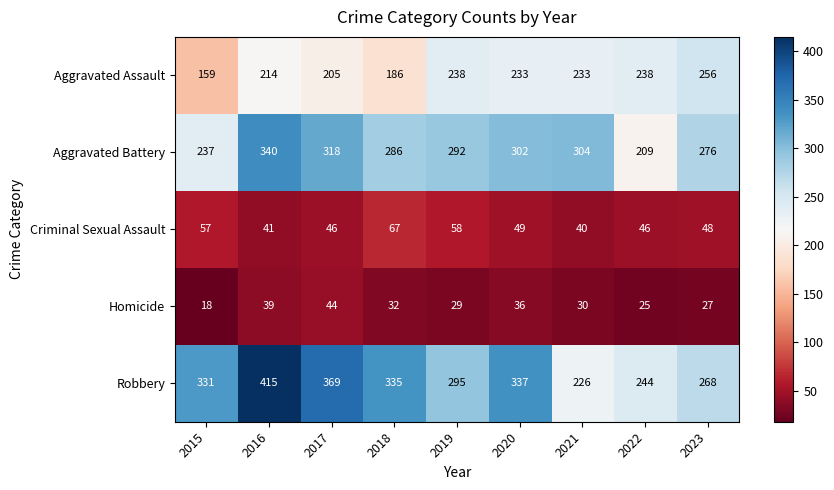

Where is Robbery nearest to the value 320?

2015